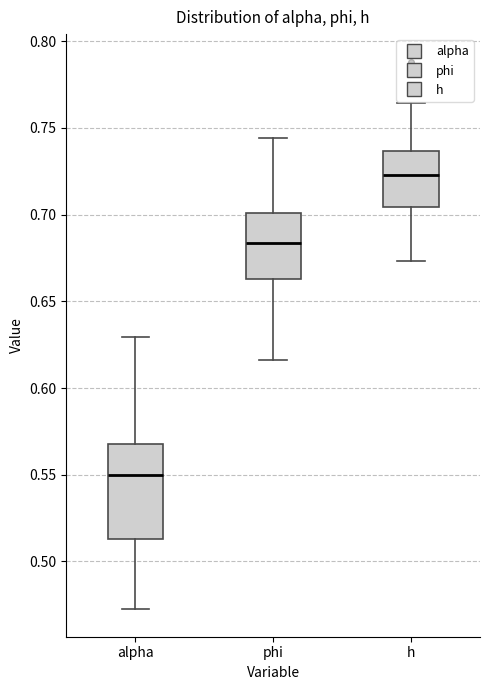

Reading left to right, read every box against the y-axis: the position of its median line, the range the box covers, and the ends of its whiskers. The values are not printed on the chart, so give them approximately, as read against the axis.

alpha: median 0.550, box 0.515 to 0.565, whiskers 0.470 to 0.630
phi: median 0.685, box 0.665 to 0.700, whiskers 0.615 to 0.745
h: median 0.725, box 0.705 to 0.735, whiskers 0.675 to 0.765